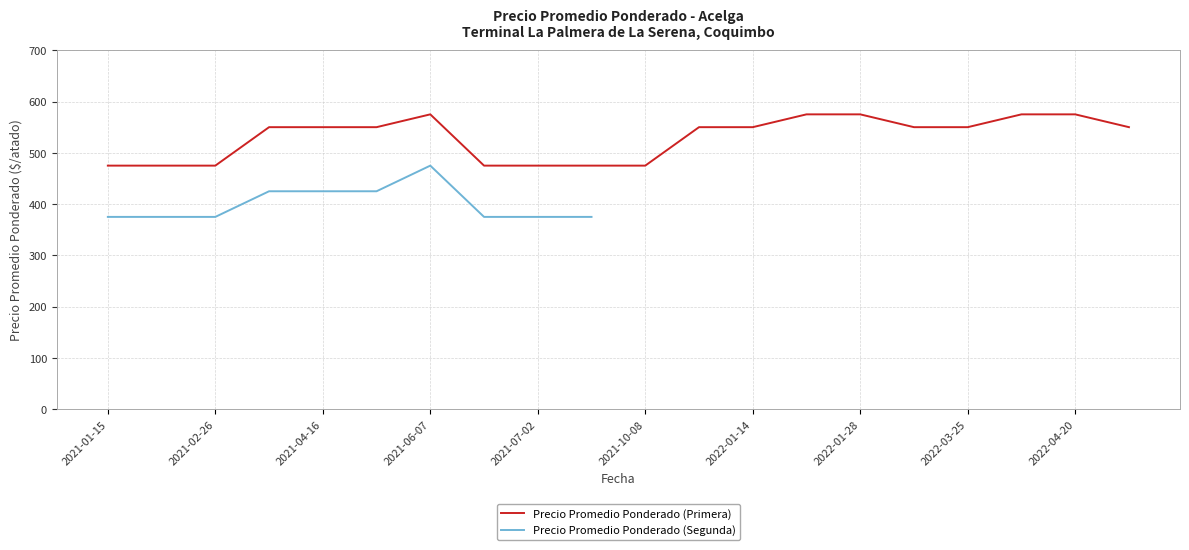

True or false: Precio promedio ponderado (Primera) has a value of 728 at 2021-02-26.

False